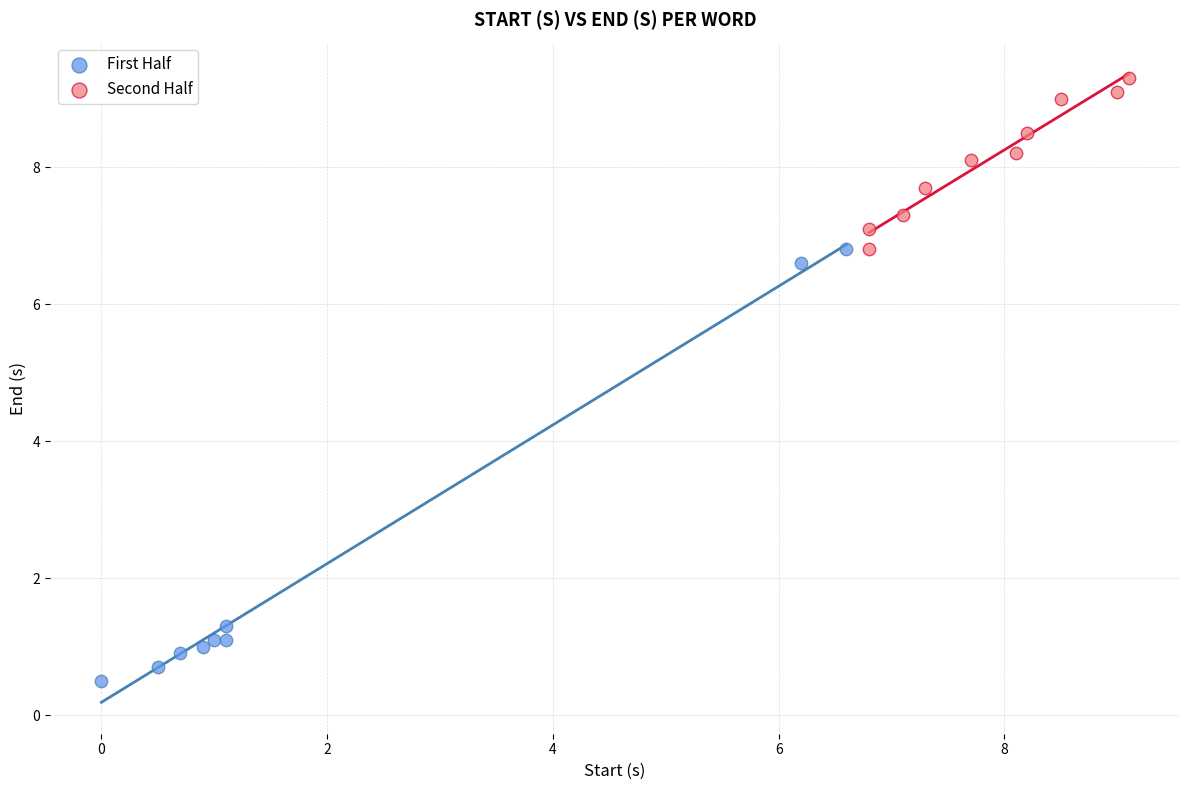

Which series has the largest Y range (max minus min)?

First Half